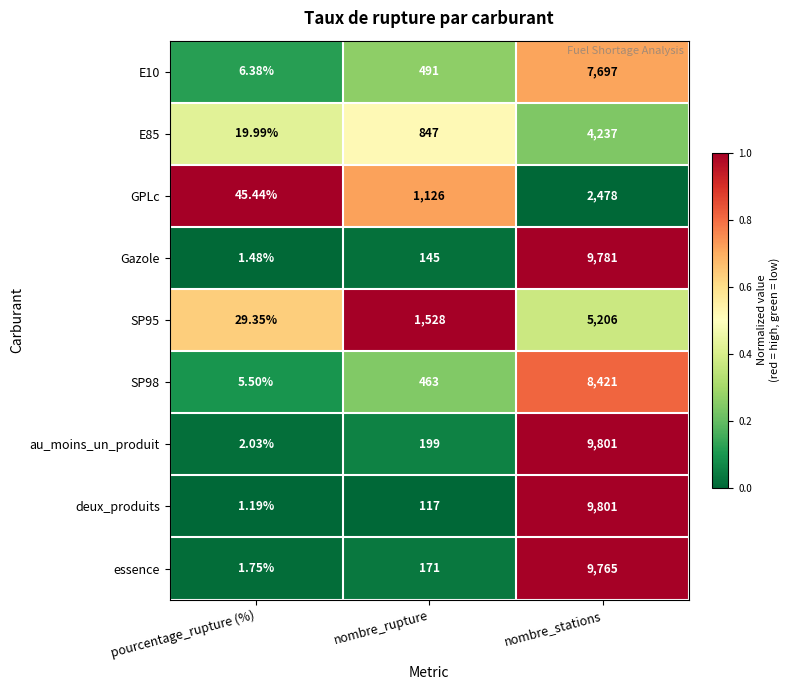

Which series has the largest total across all categories?

au_moins_un_produit